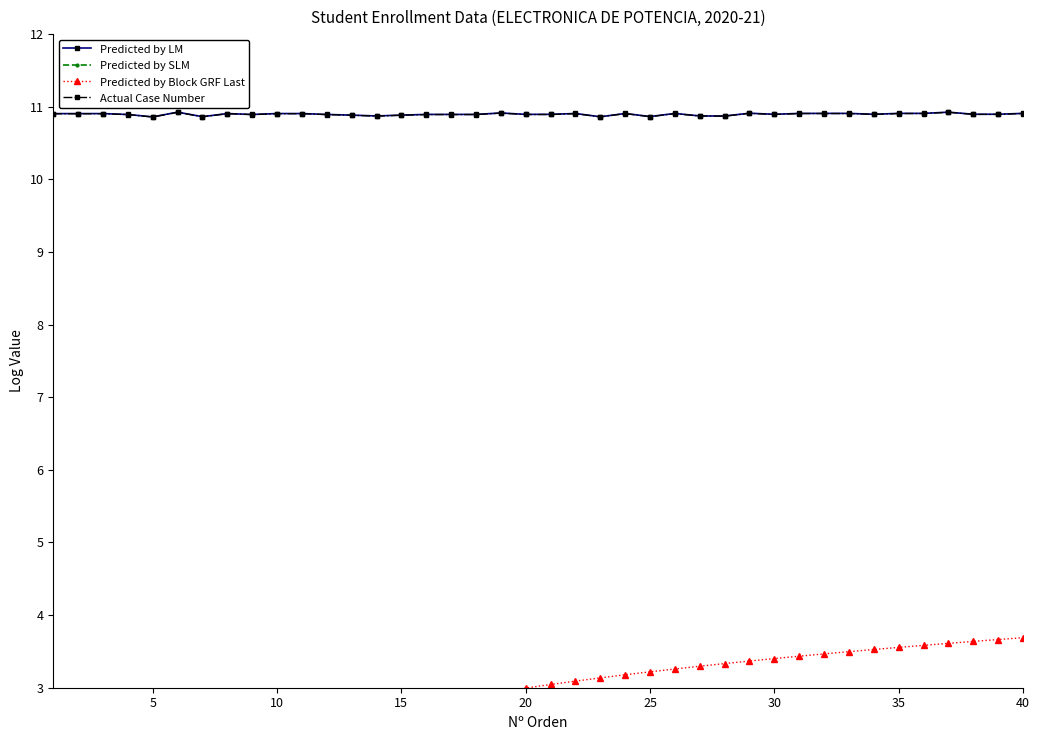

What is the minimum value for Actual Case Number?

10.9